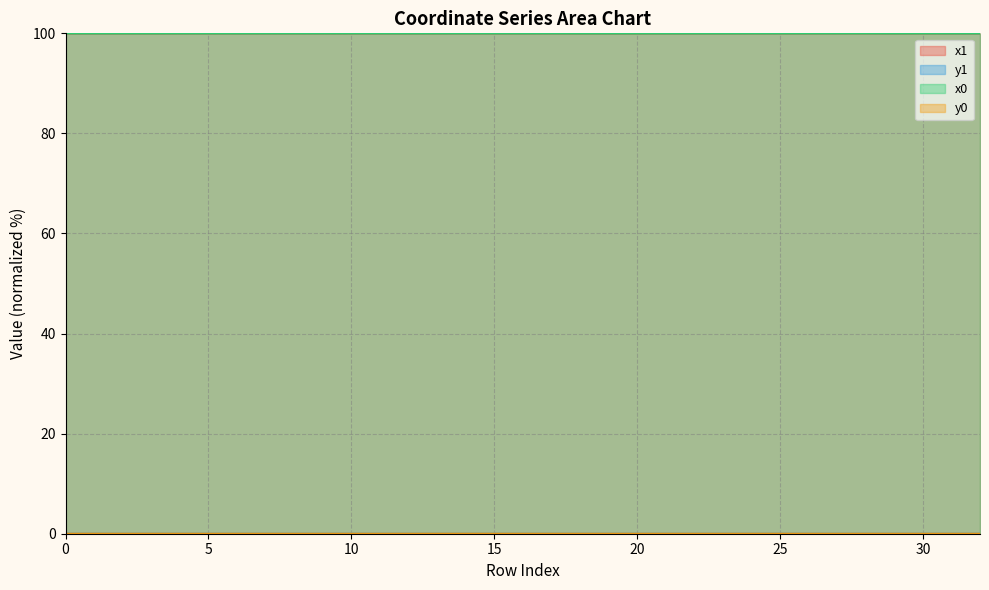

What is the value of the x1 point at the 7th from the left?

100.0